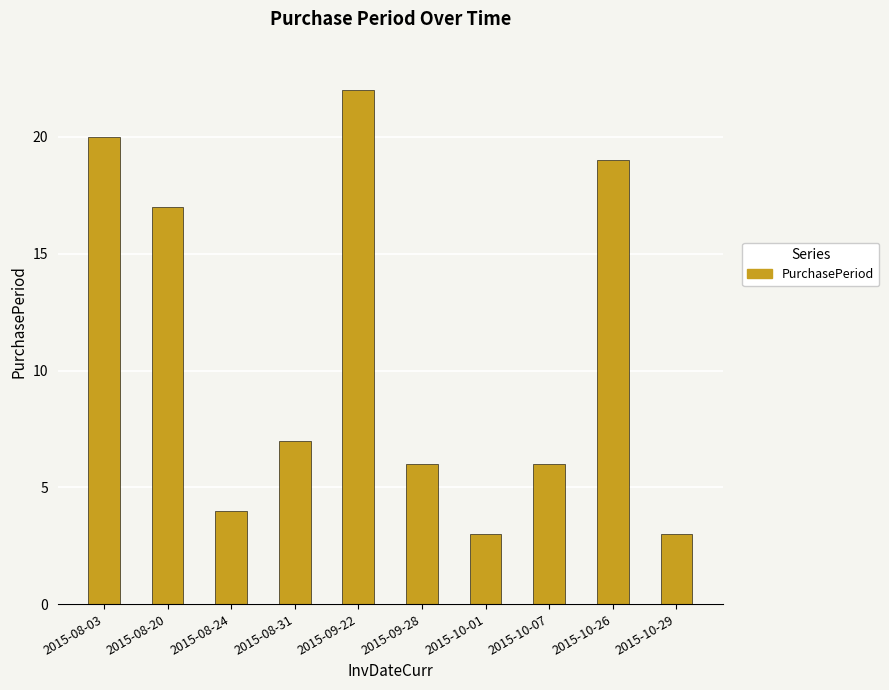

Which has a higher value, 2015-09-22 or 2015-09-28?

2015-09-22